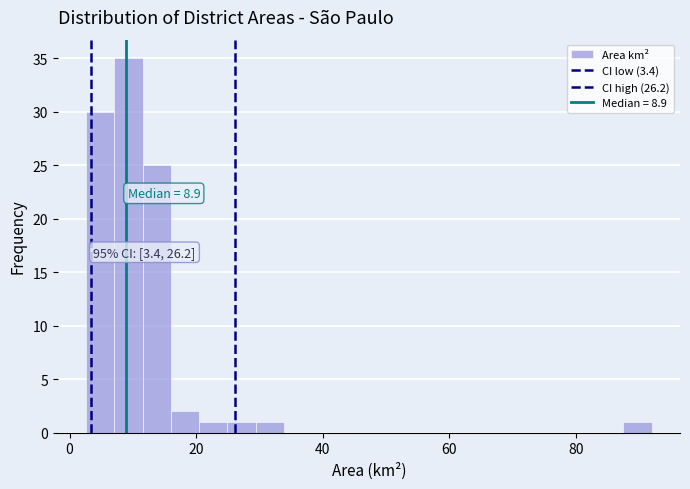

Around what value on the x-axis is the tallest bar? Give the approximate position of its centre, as read against the axis.

10